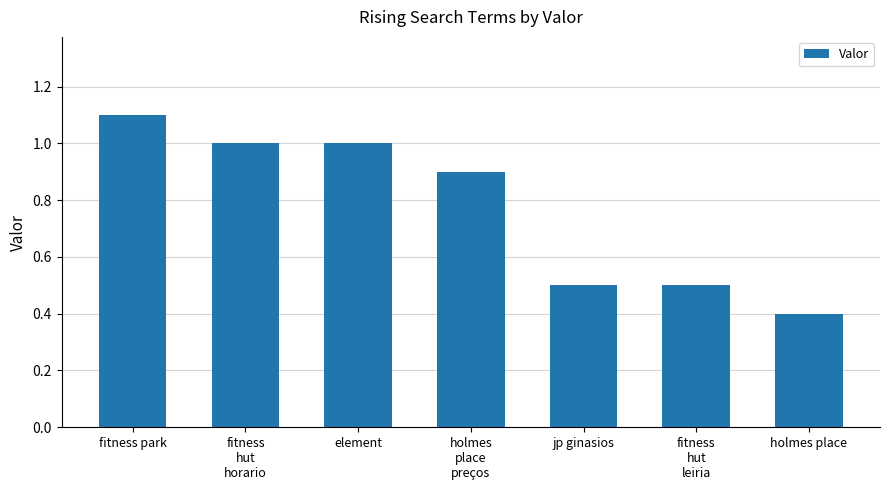

The value at element is 1.0. True or false?

True